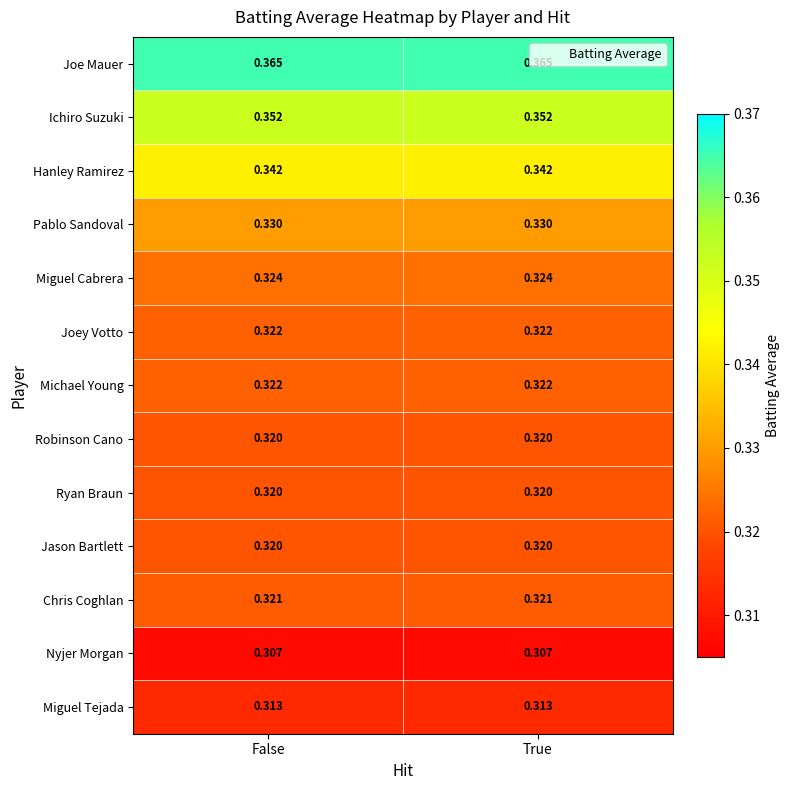

Is the value of Robinson Cano at True greater than the value of Joe Mauer at False?

No